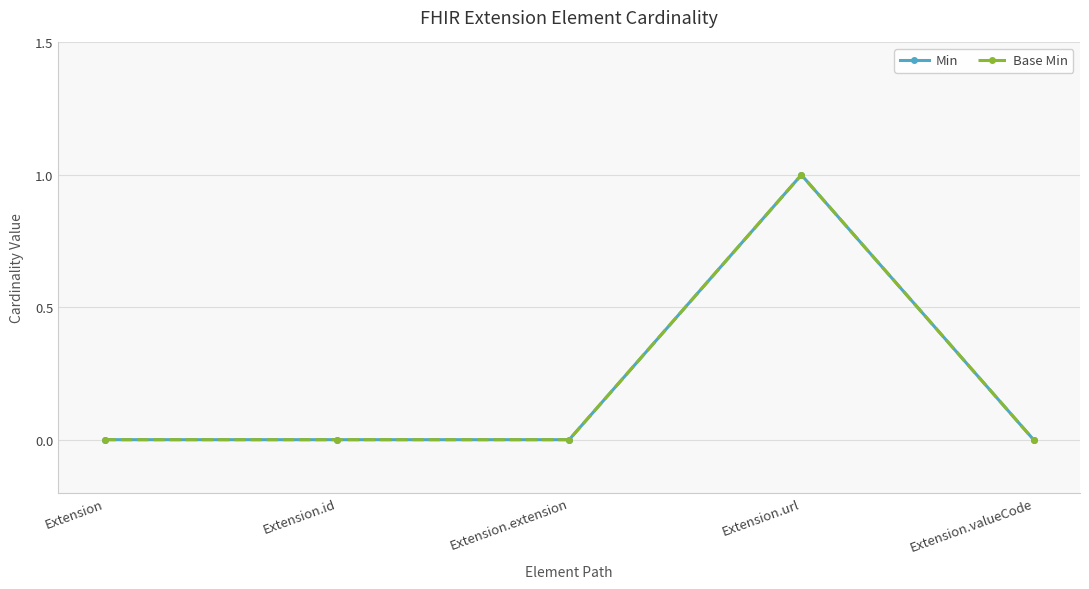

At which category is the sum across all series the highest?

Extension.url